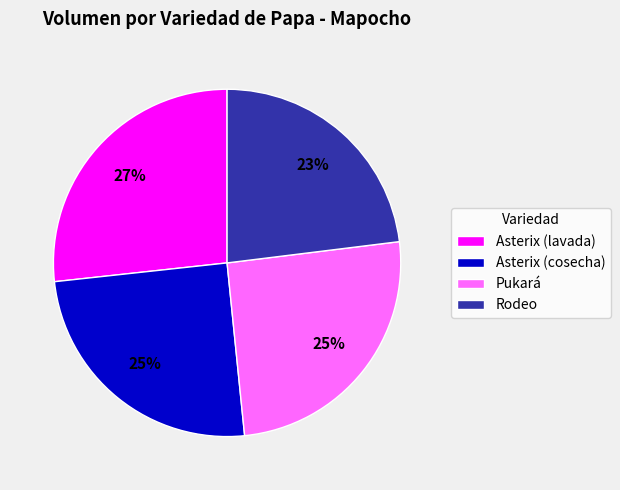

To the nearest percent, what is the average slice percentage?

25%